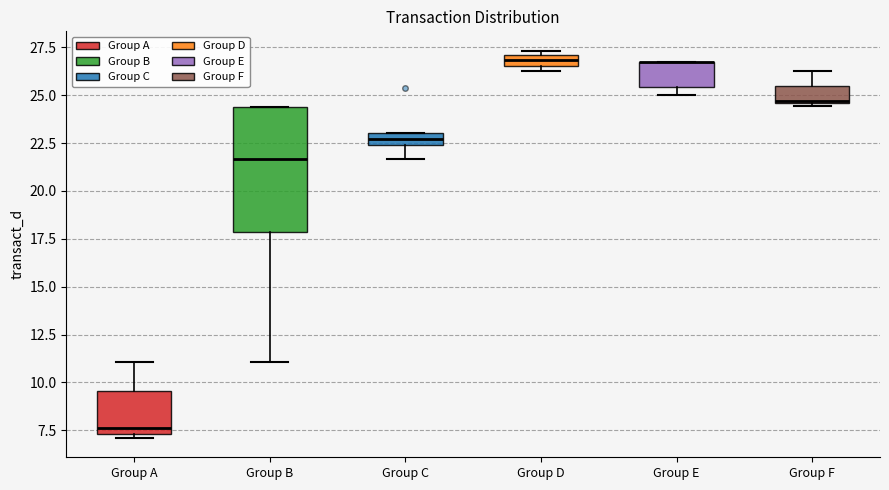

Where is the upper edge of the box for Group A on the y-axis? The values are not printed on the chart, so give them approximately, as read against the axis.

9.5